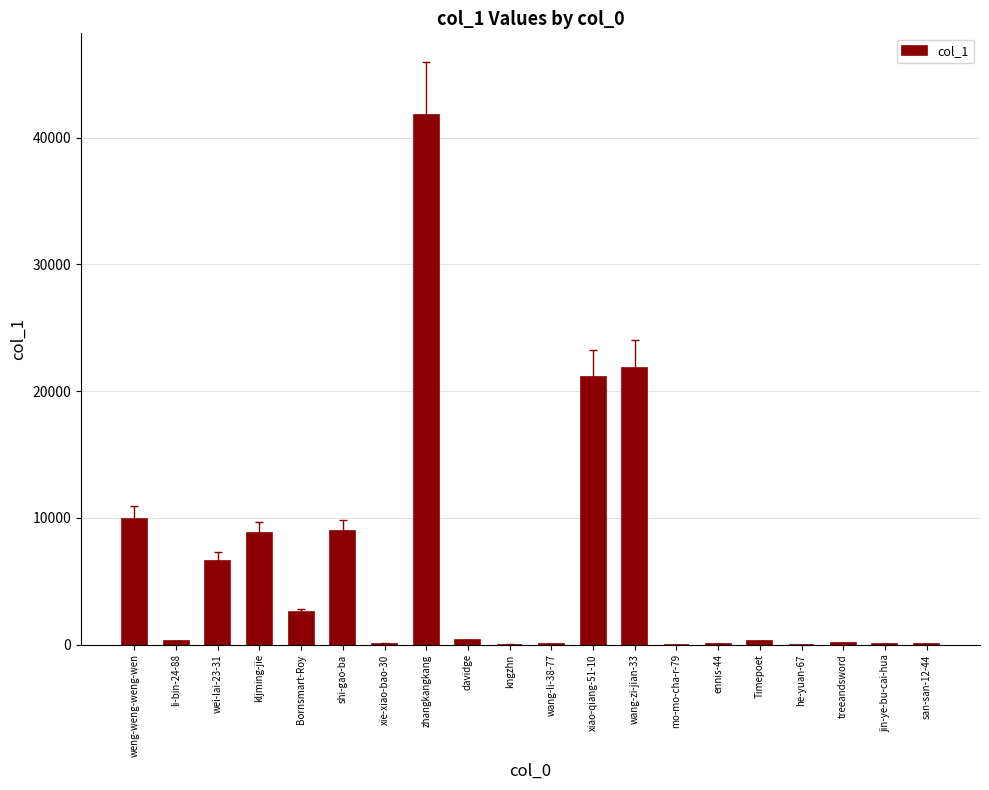

What is the sum of all values?

122711